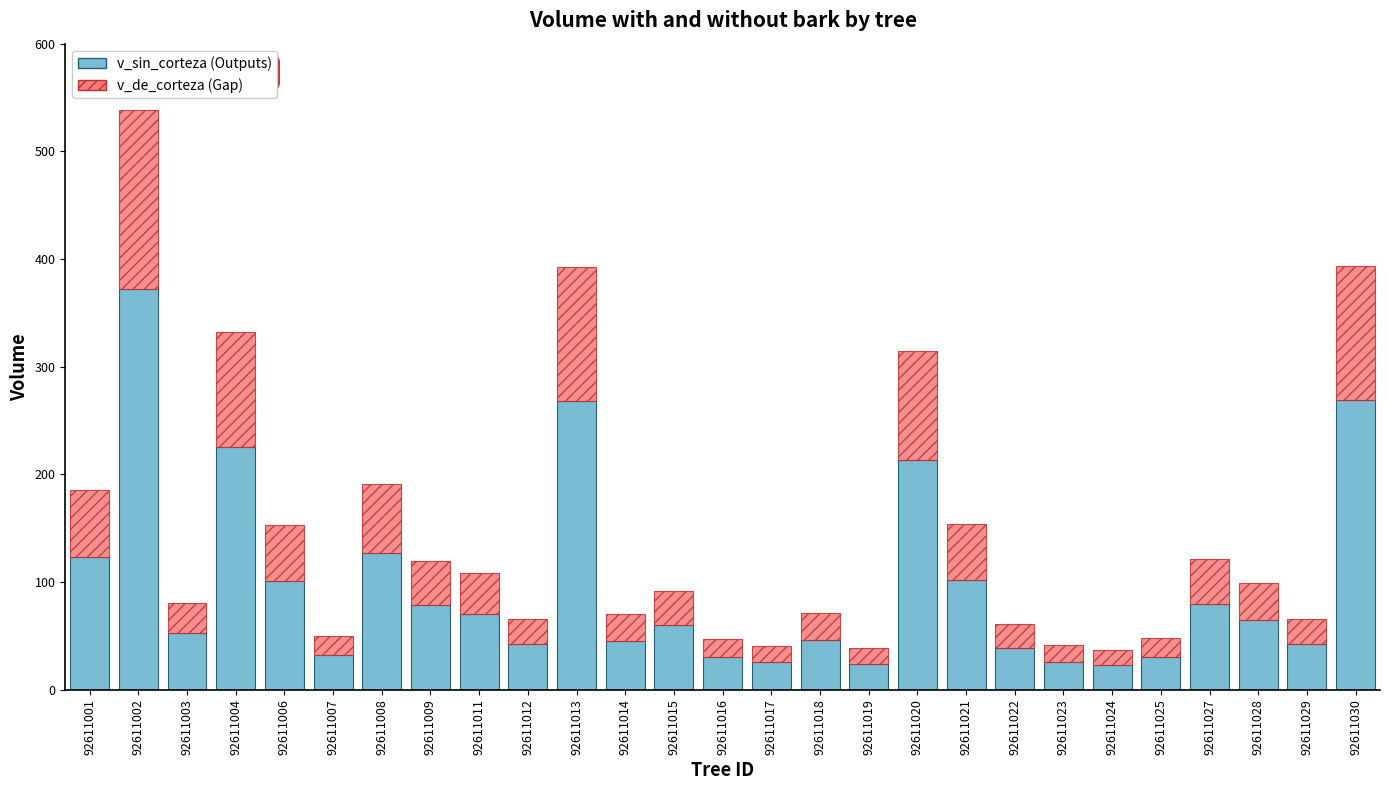

At which category is the sum across all series the highest?

92611002